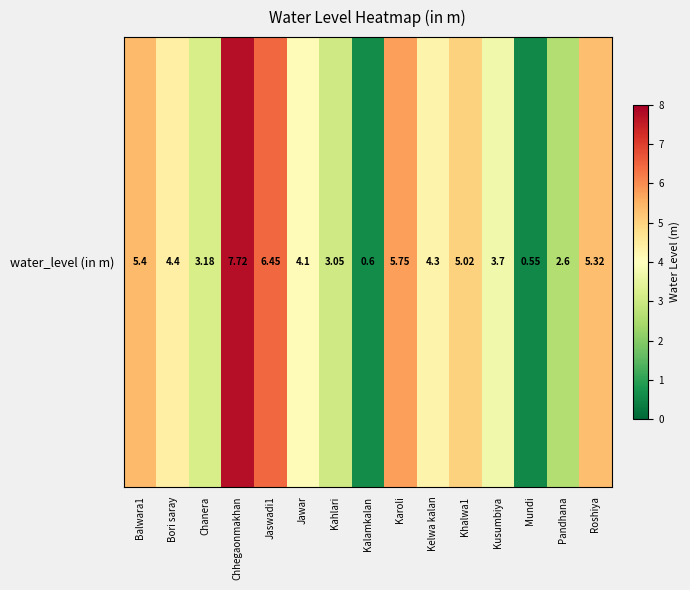

Which category has the highest value across all series?

Chhegaonmakhan